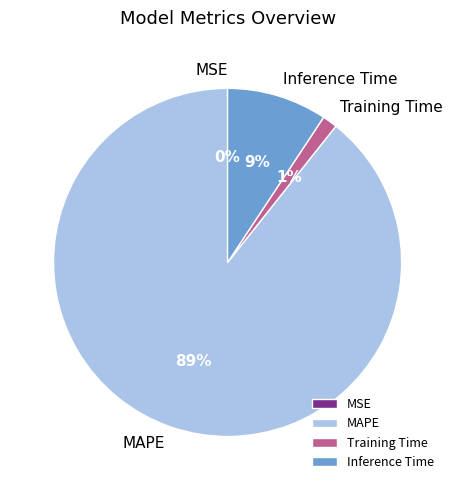

To the nearest percent, what is the average slice percentage?

25%